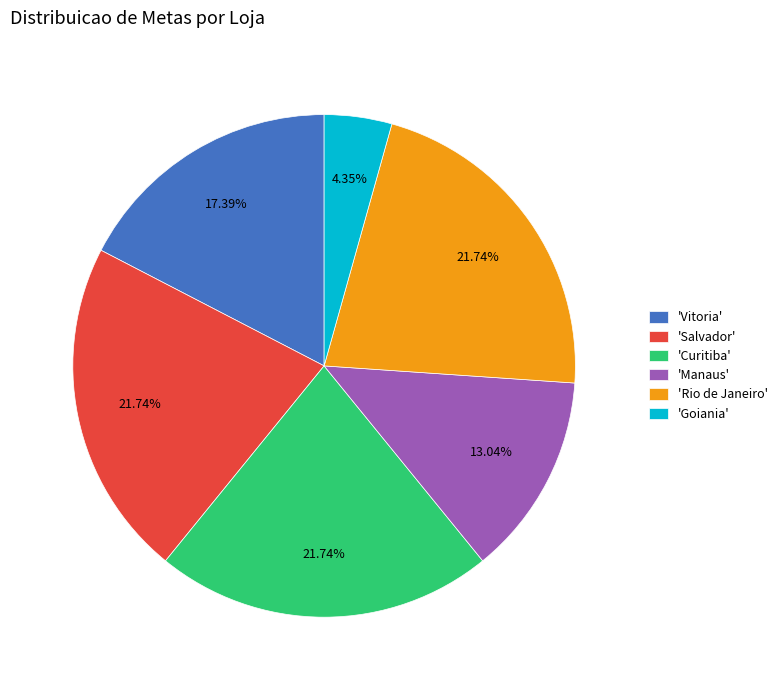

Is there any slice that represents more than half of the pie?

No